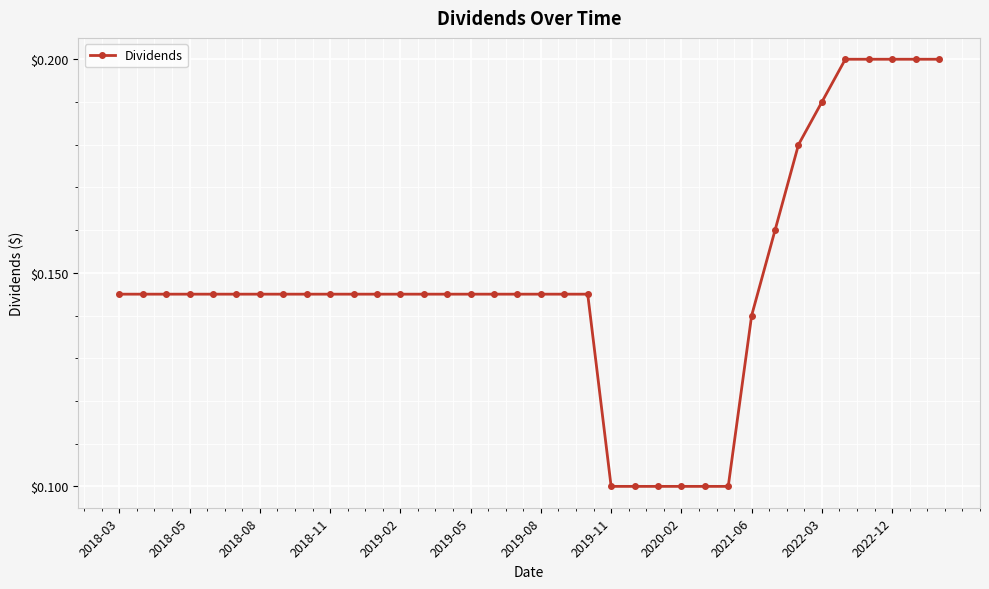

What is the sum of all values?

5.3